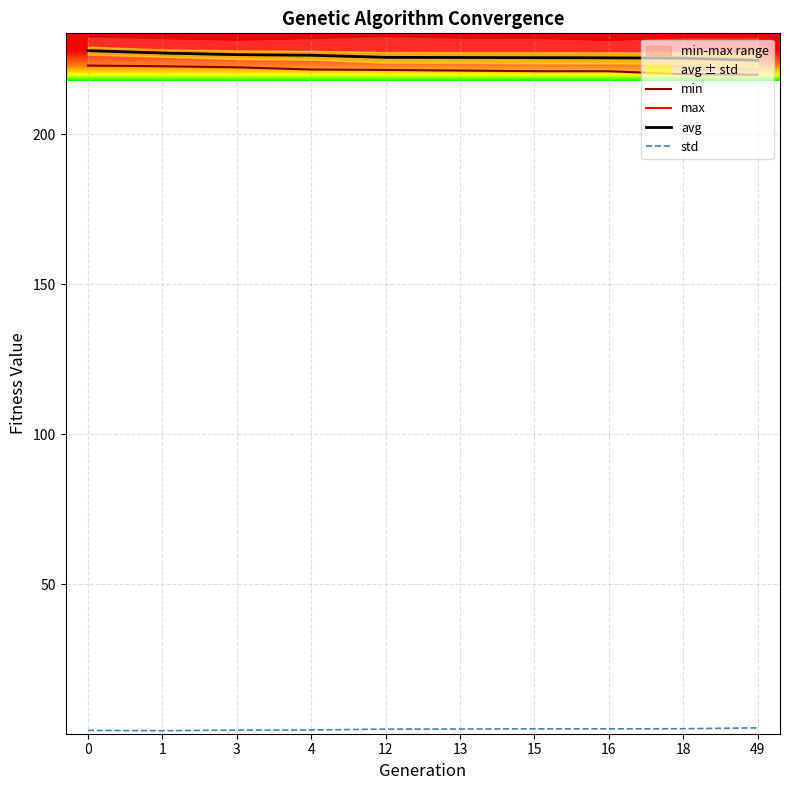

What is the average value of the max series?

232.0